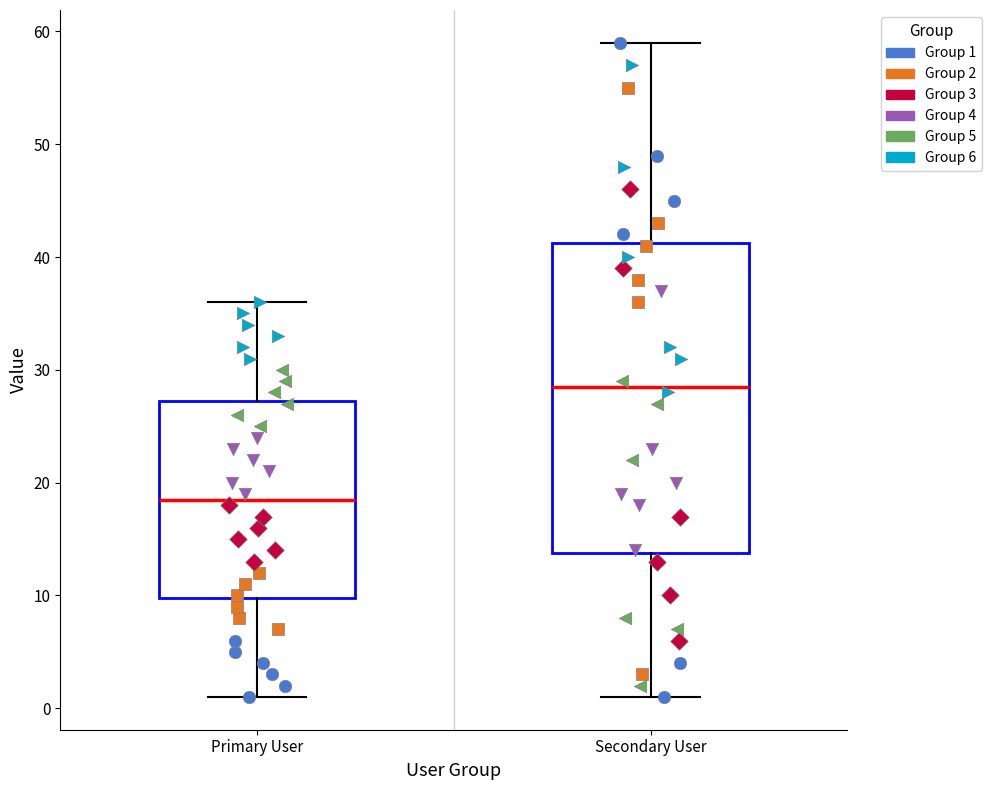

Reading left to right, transcribe this box plot: for each box, give where its median line is, the range the box spans, and where its two whiskers end, as read against the y-axis. The values are not printed on the chart, so give them approximately, as read against the axis.

Primary User: median 19, box 10 to 27, whiskers 1 to 36
Secondary User: median 29, box 14 to 41, whiskers 1 to 59